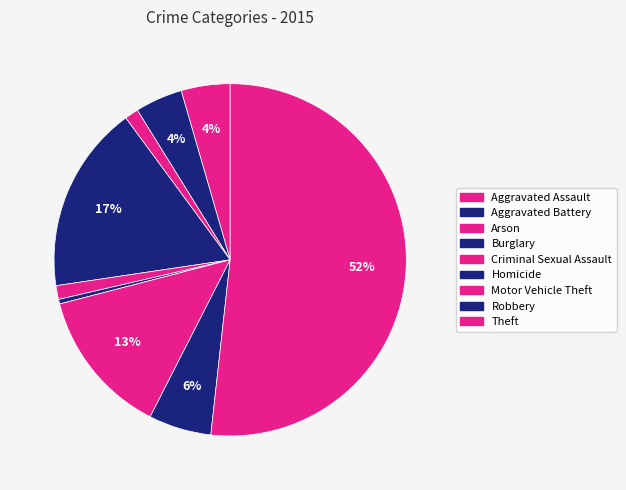

Count the number of slices in the pie.

9